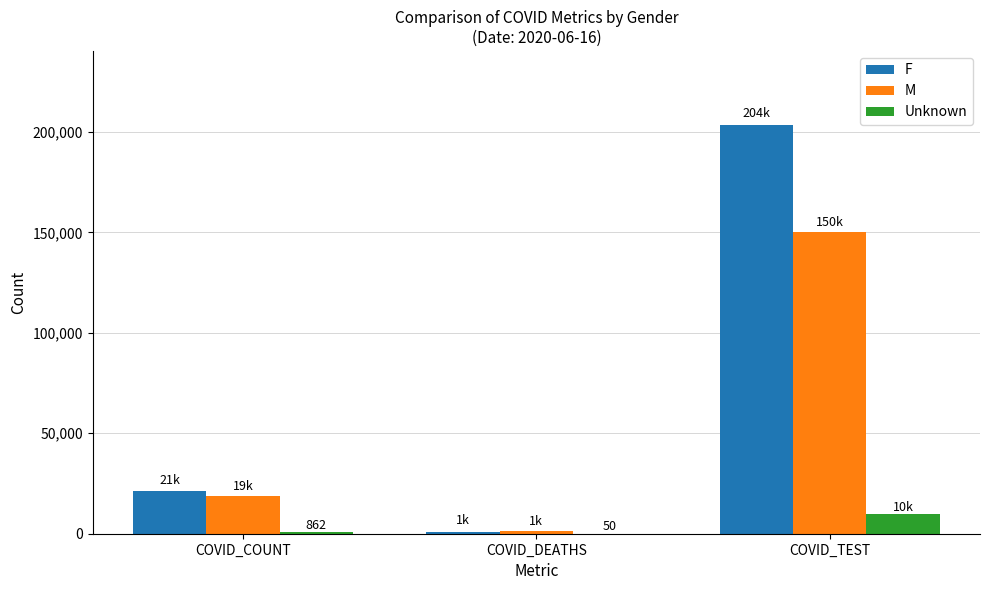

What is the sum of all Unknown values?

10858